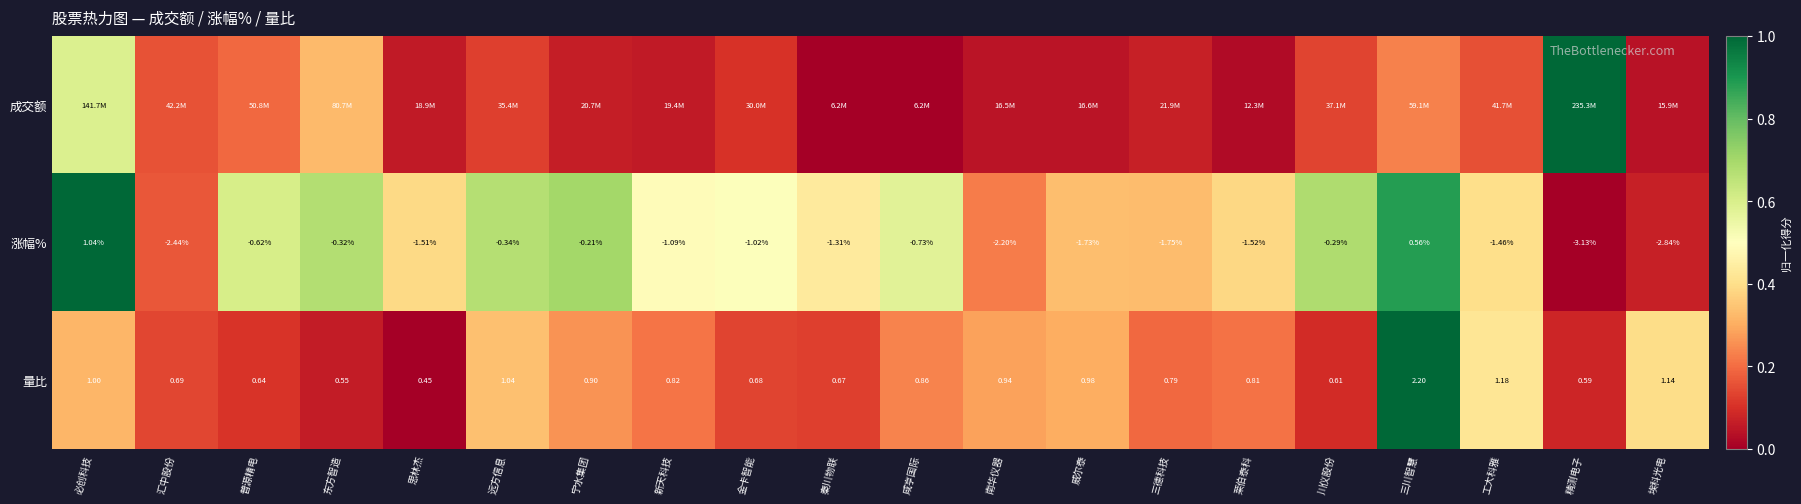

Which category has the lowest value in the 量比 series?

思林杰